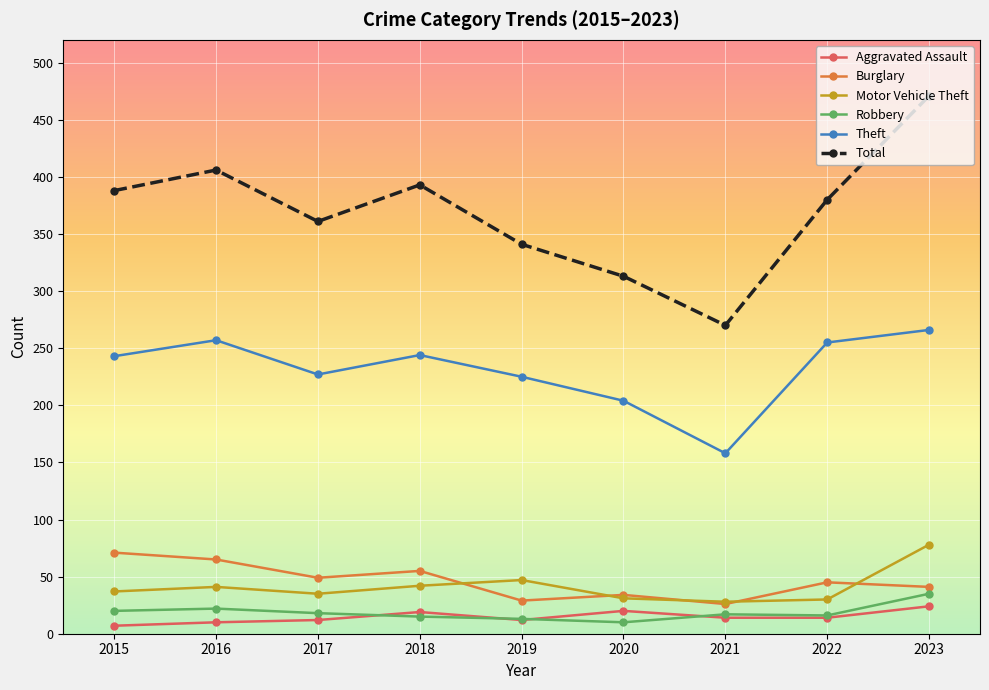

How many distinct data groups are displayed?

6